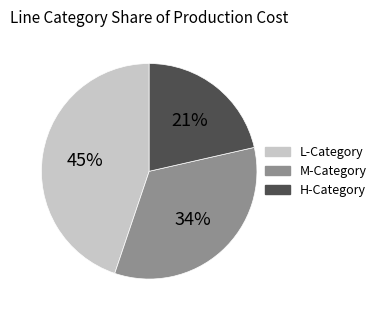

Is the sum of H-Category and M-Category greater than half?

Yes